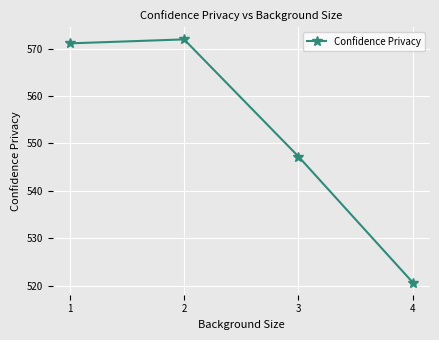

What is the value of the 4th point from the left?

520.7